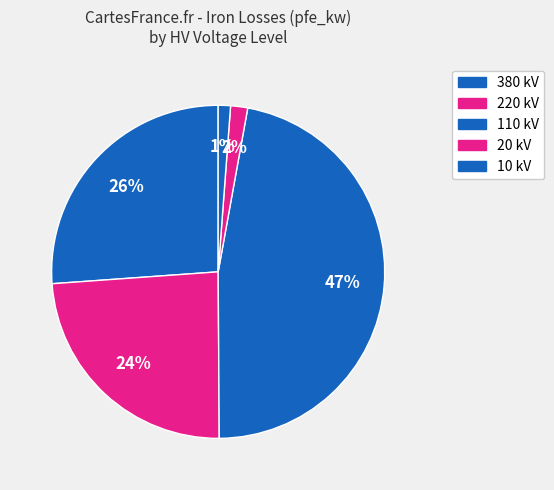

Count the number of slices in the pie.

5